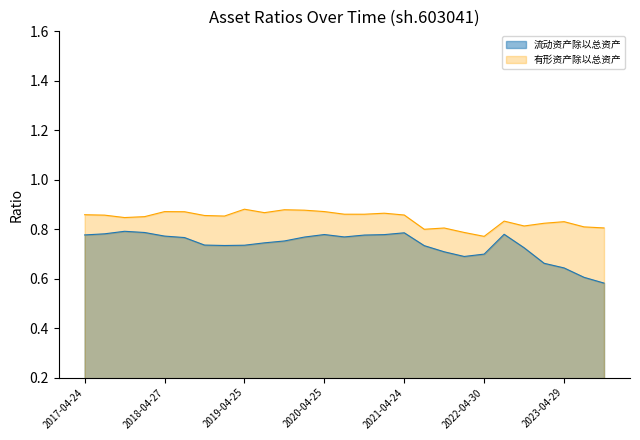

Where is the first local maximum for 流动资产除以总资产?

2017-10-31